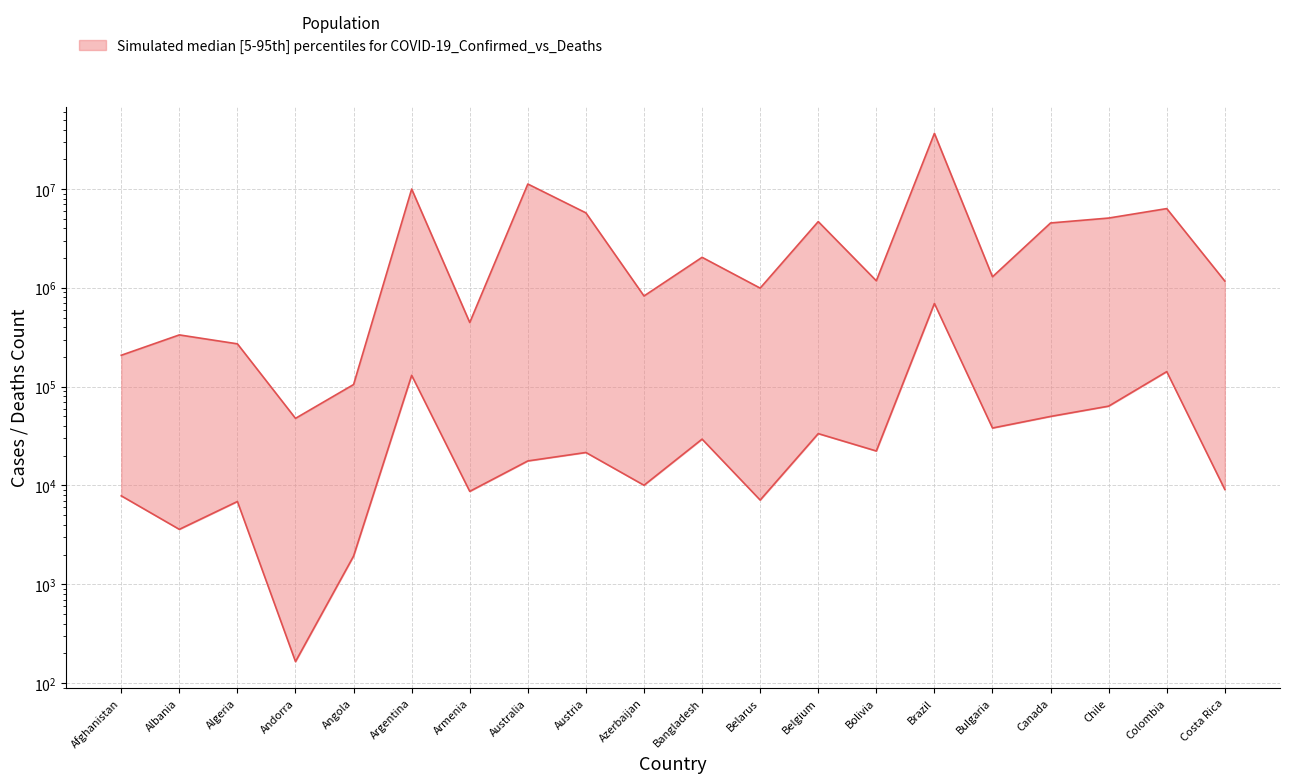

The Deaths (lower bound) series shows 3596 at Albania. True or false?

True